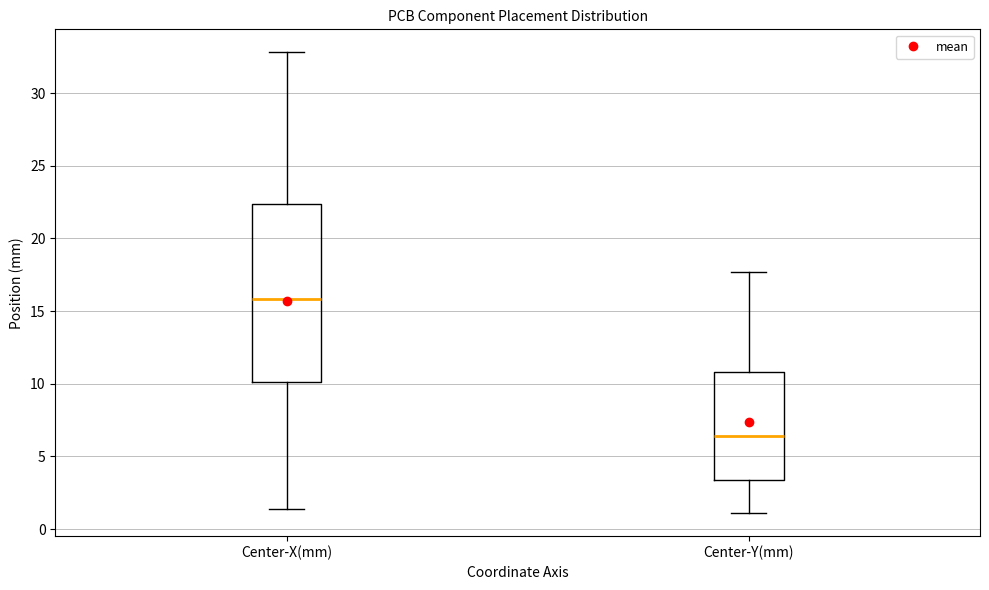

Reading left to right, read every box against the y-axis: the position of its median line, the range the box covers, and the ends of its whiskers. The values are not printed on the chart, so give them approximately, as read against the axis.

Center-X(mm): median 16.0, box 10.0 to 22.5, whiskers 1.5 to 33.0
Center-Y(mm): median 6.5, box 3.5 to 11.0, whiskers 1.0 to 17.5